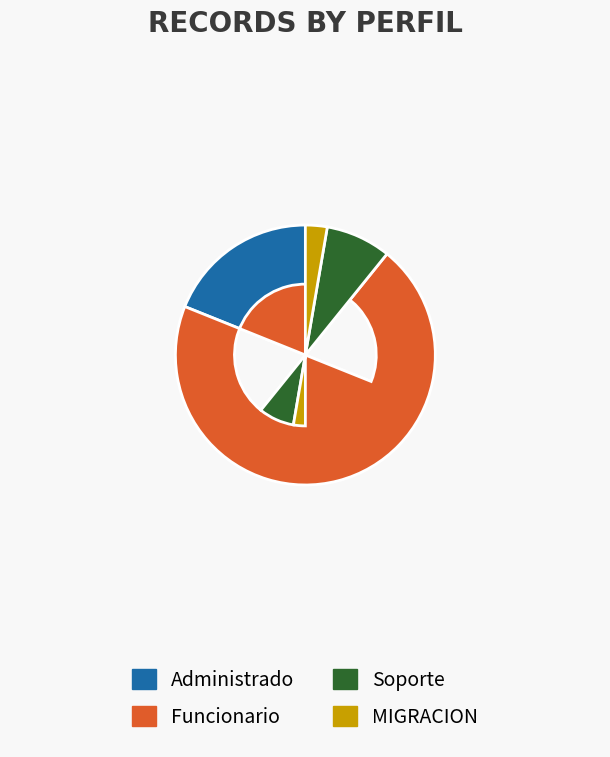

Is it true that MIGRACION is 3% of the pie?

True